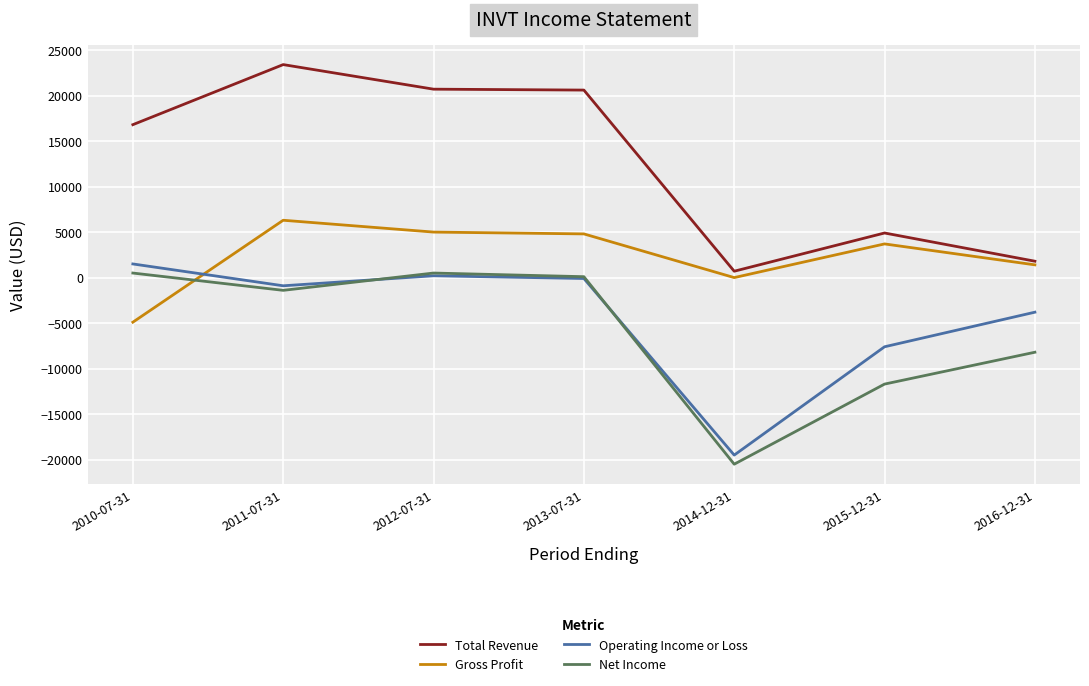

How many categories are shown in the chart?

7